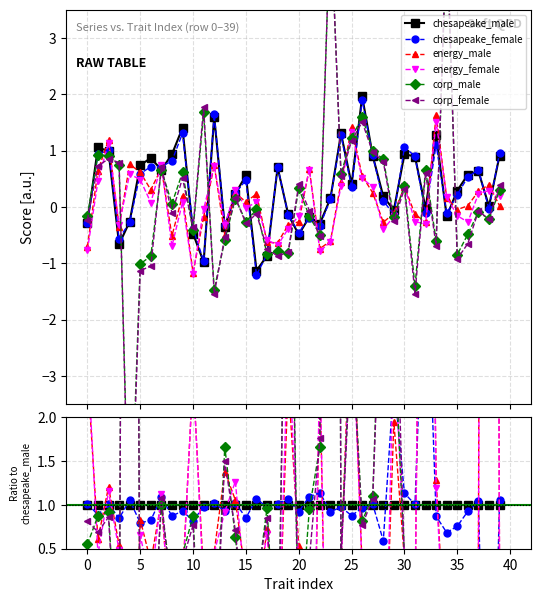

What is the difference between the maximum and second lowest values in the energy_male series?

45.7